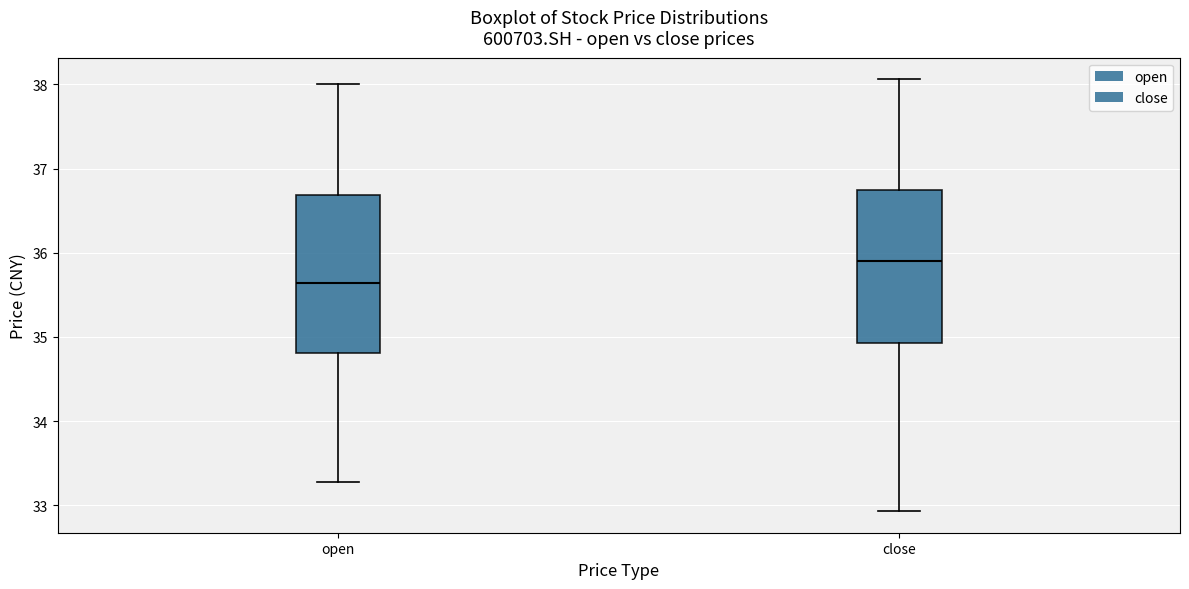

Reading left to right, transcribe this box plot: for each box, give where its median line is, the range the box spans, and where its two whiskers end, as read against the y-axis. The values are not printed on the chart, so give them approximately, as read against the axis.

open: median 35.6, box 34.8 to 36.7, whiskers 33.3 to 38.0
close: median 35.9, box 34.9 to 36.7, whiskers 32.9 to 38.1